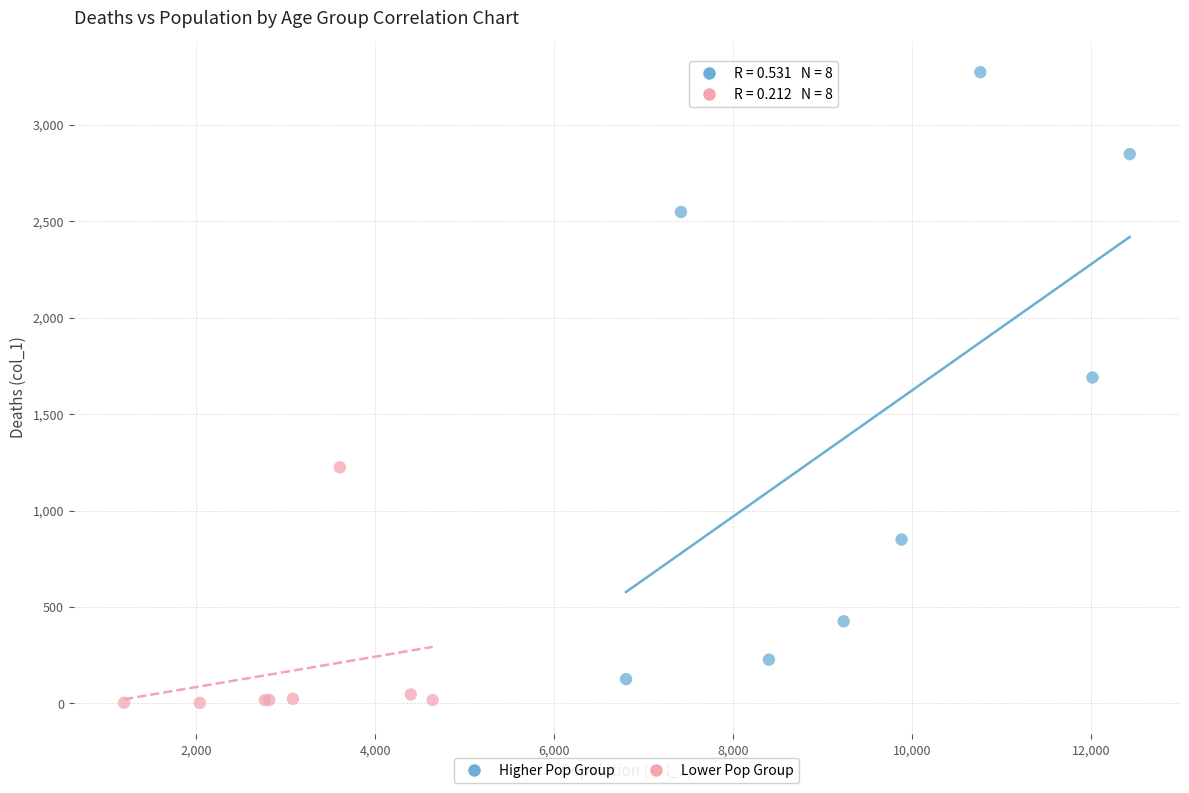

Which series has the largest Y range (max minus min)?

Higher Pop Group